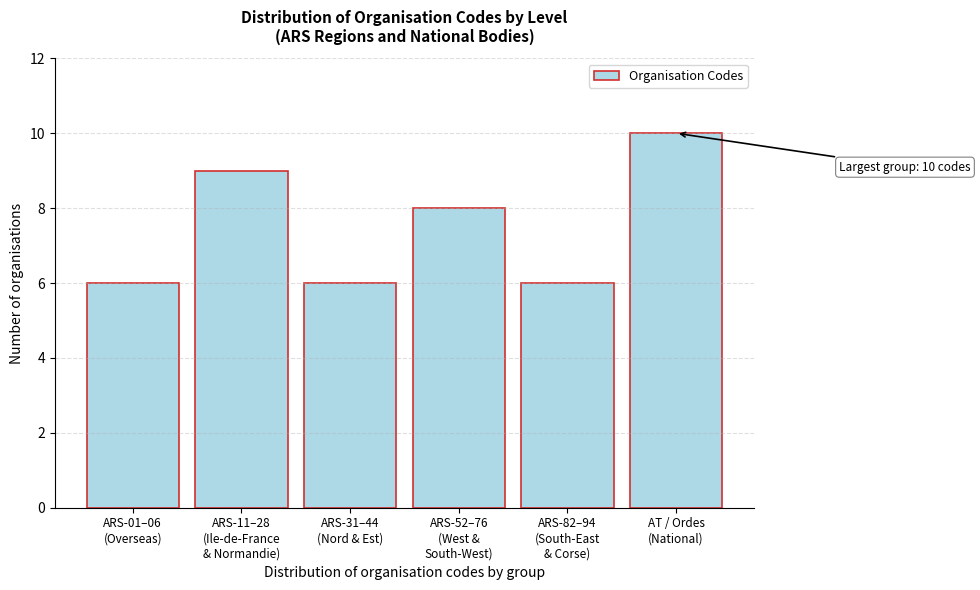

Reading right to left, transcribe all the data shown in this chart.

10	6	8	6	9	6